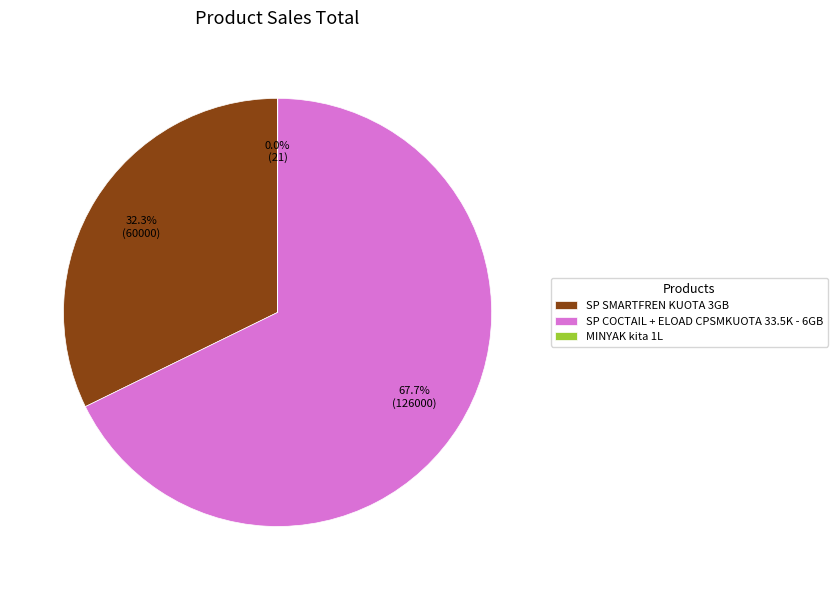

What is the largest slice in the pie chart?

SP COCTAIL + ELOAD CPSMKUOTA 33.5K - 6GB